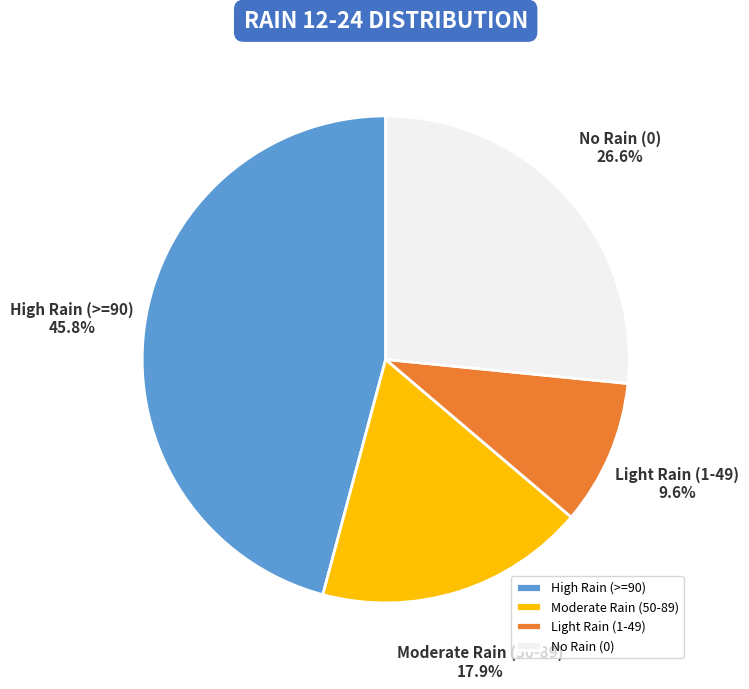

Combined, do Moderate Rain (50-89) and High Rain (>=90) account for over 50%?

Yes